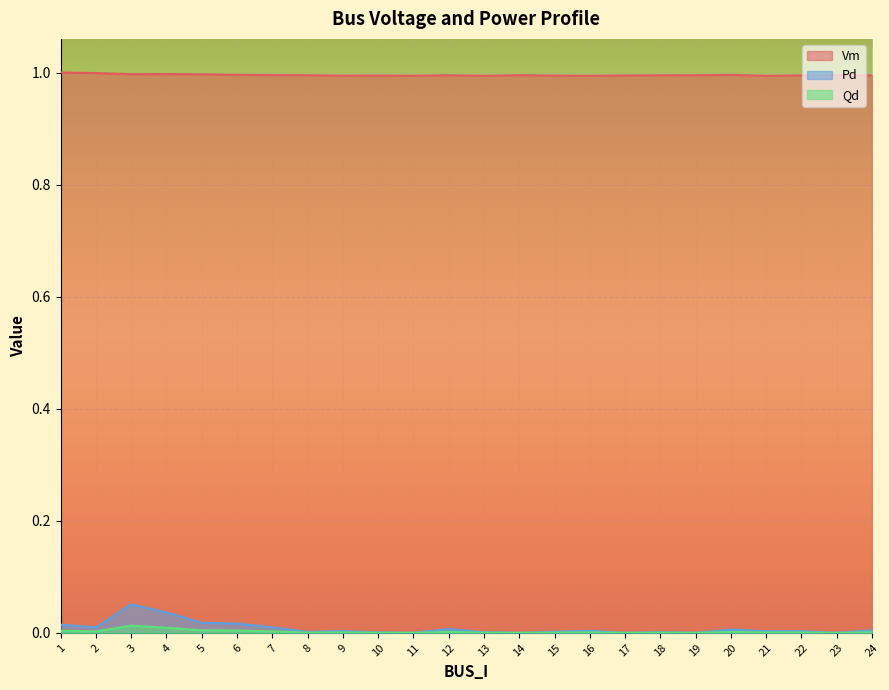

True or false: Pd and Vm cross at least once.

False